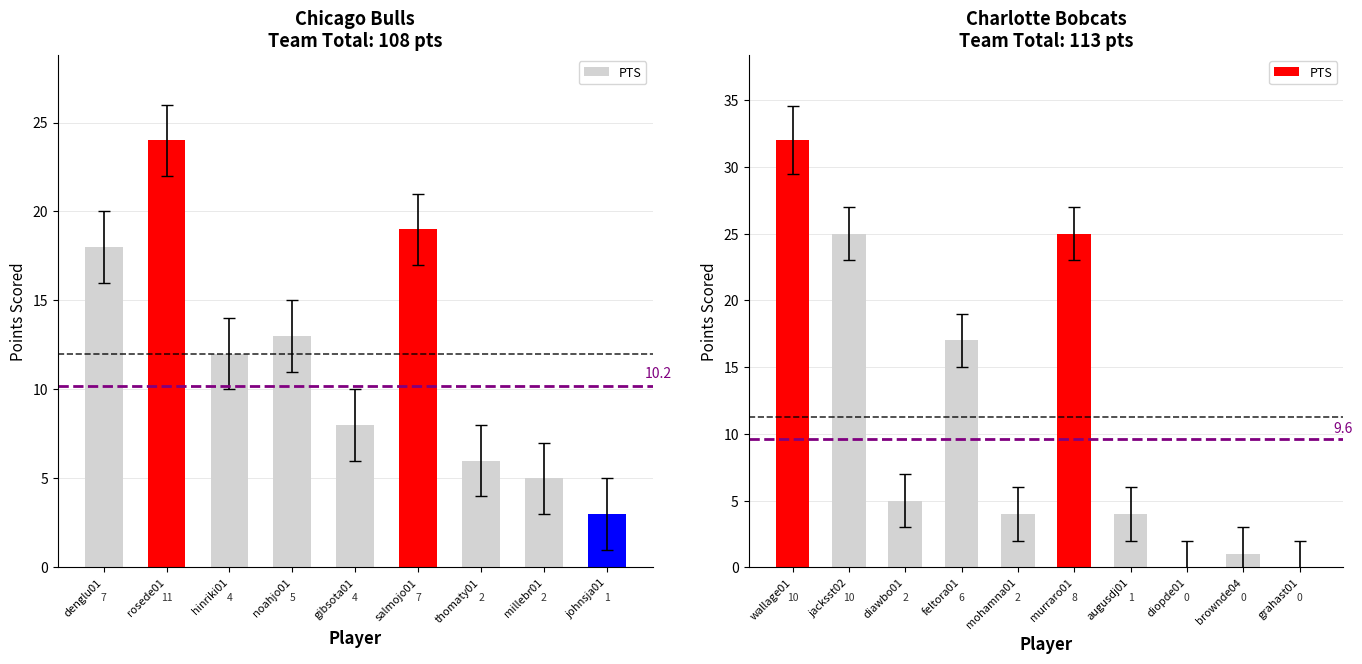

What is the difference between the maximum and minimum values?

32